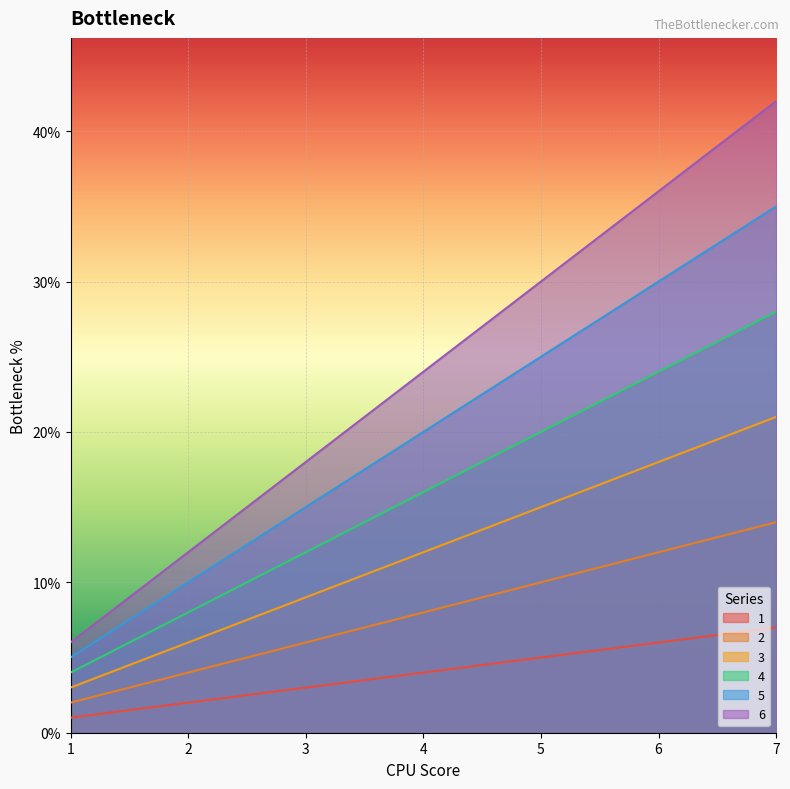

At which label is 6 closest to 24?

4